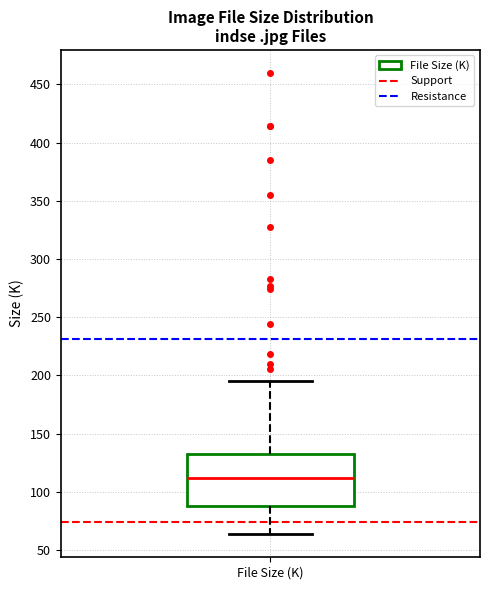

Read this box plot against the y-axis: the position of the median line, the range covered by the box, and the ends of both whiskers. The values are not printed on the chart, so give them approximately, as read against the axis.

median 110, box 90 to 135, whiskers 65 to 195